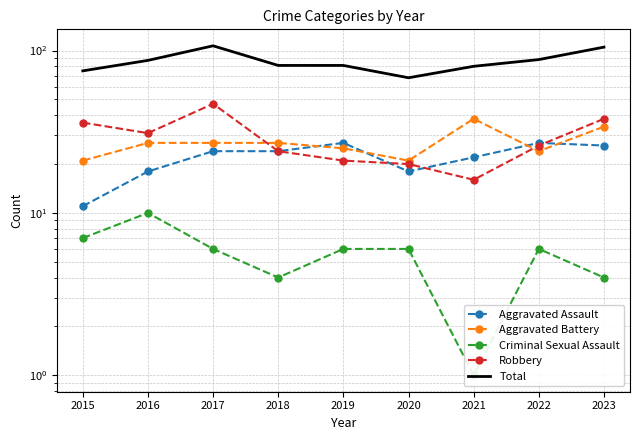

What is the sum of all Aggravated Battery values?

244